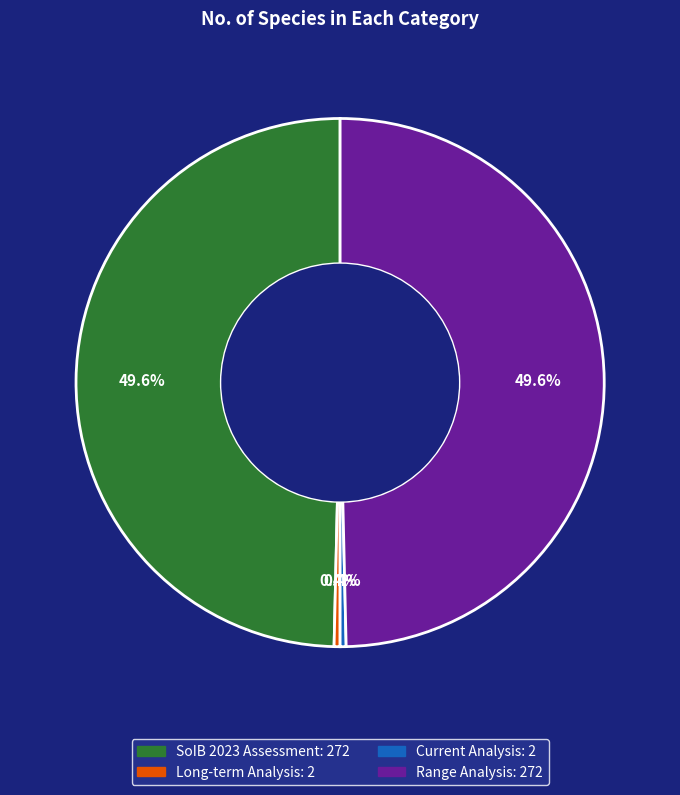

What portion of the pie excludes Long-term Analysis?

99.6%